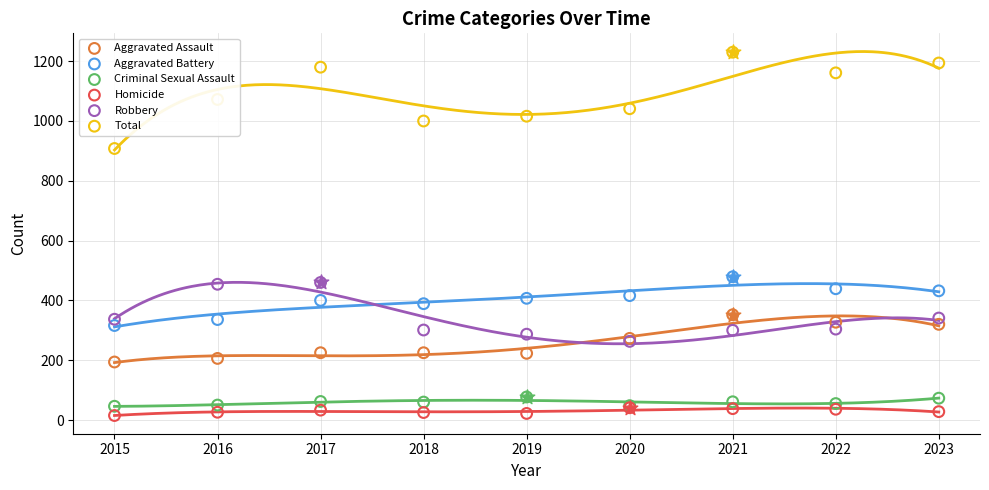

What are all the series names shown in the legend?

Aggravated Assault, Aggravated Battery, Criminal Sexual Assault, Homicide, Robbery, Total